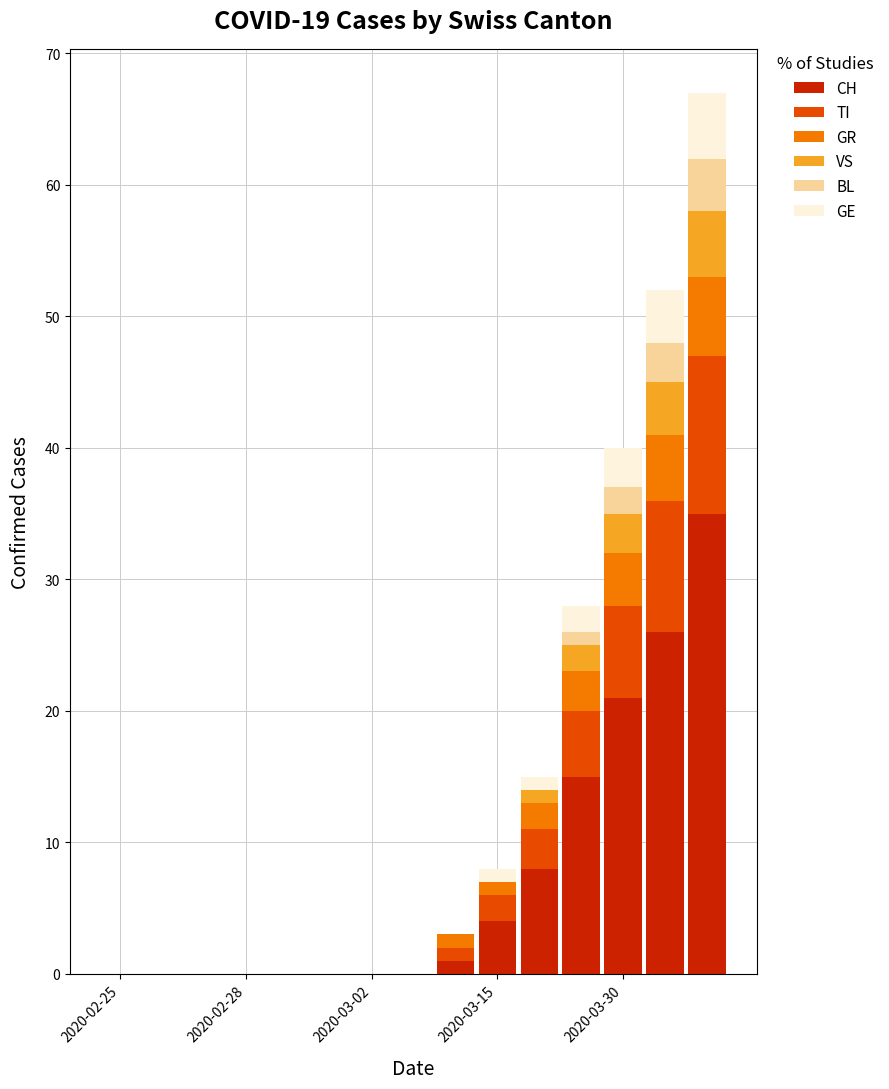

What is the sum of all CH values?

110